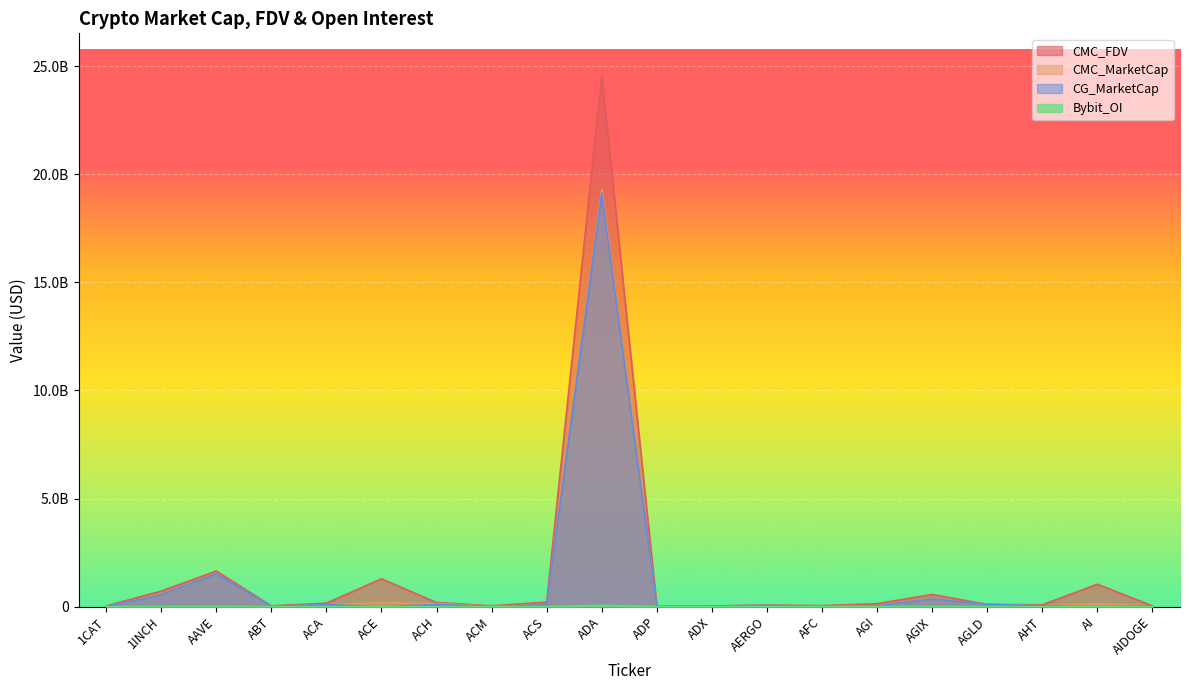

What is the sum of the CMC_MarketCap values at ACS and ACE?

269739719.3